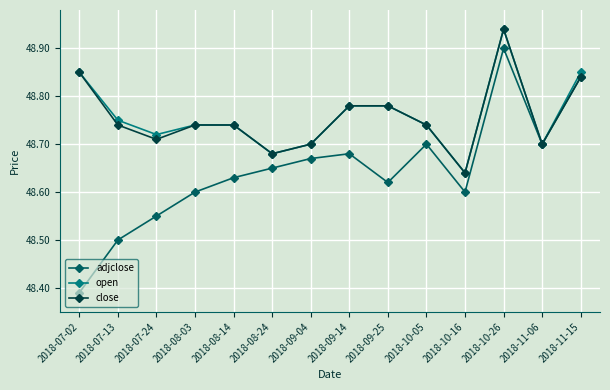

Which series changed the most between 2018-07-24 and 2018-11-15?

adjclose